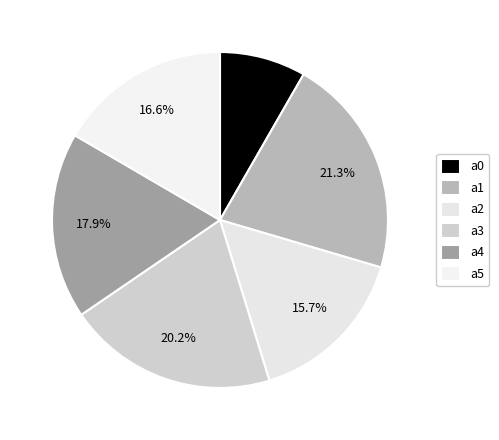

Is a4 the majority of the pie?

No